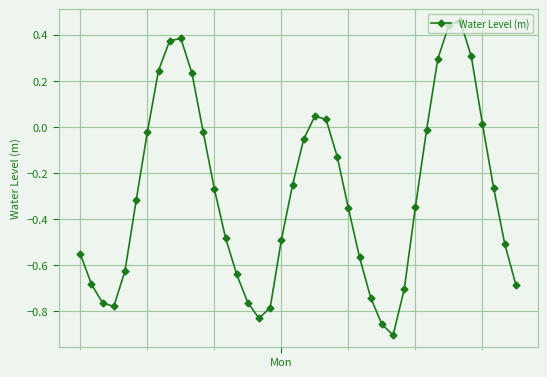

What is the sum of all values?

-11.6